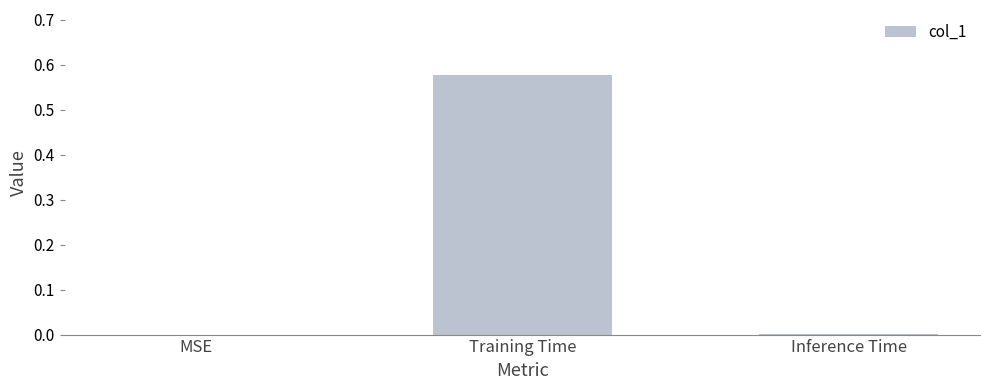

Between Training Time and Inference Time, which is larger?

Training Time